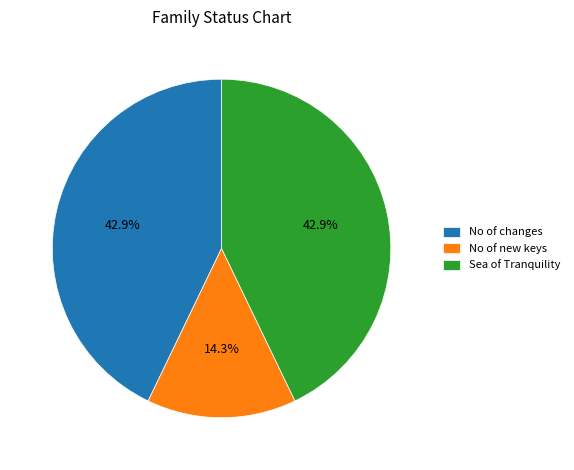

Which slice is the smallest?

No of new keys